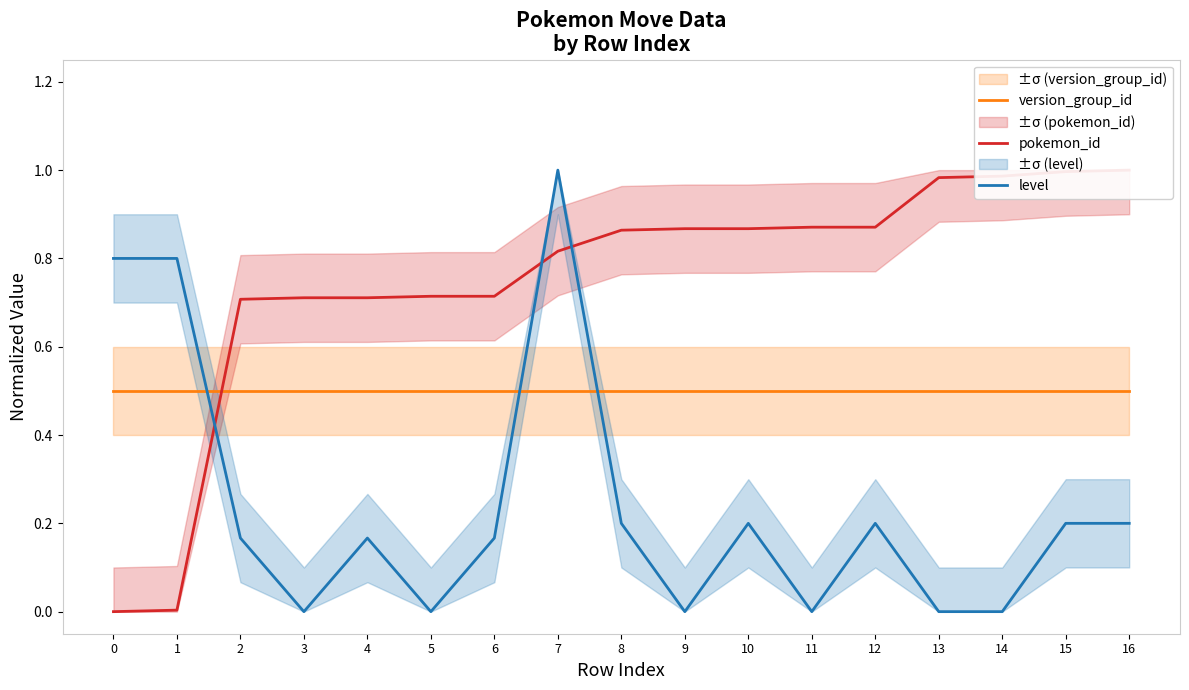

Is it true that pokemon_id equals 0.2 at 8?

False